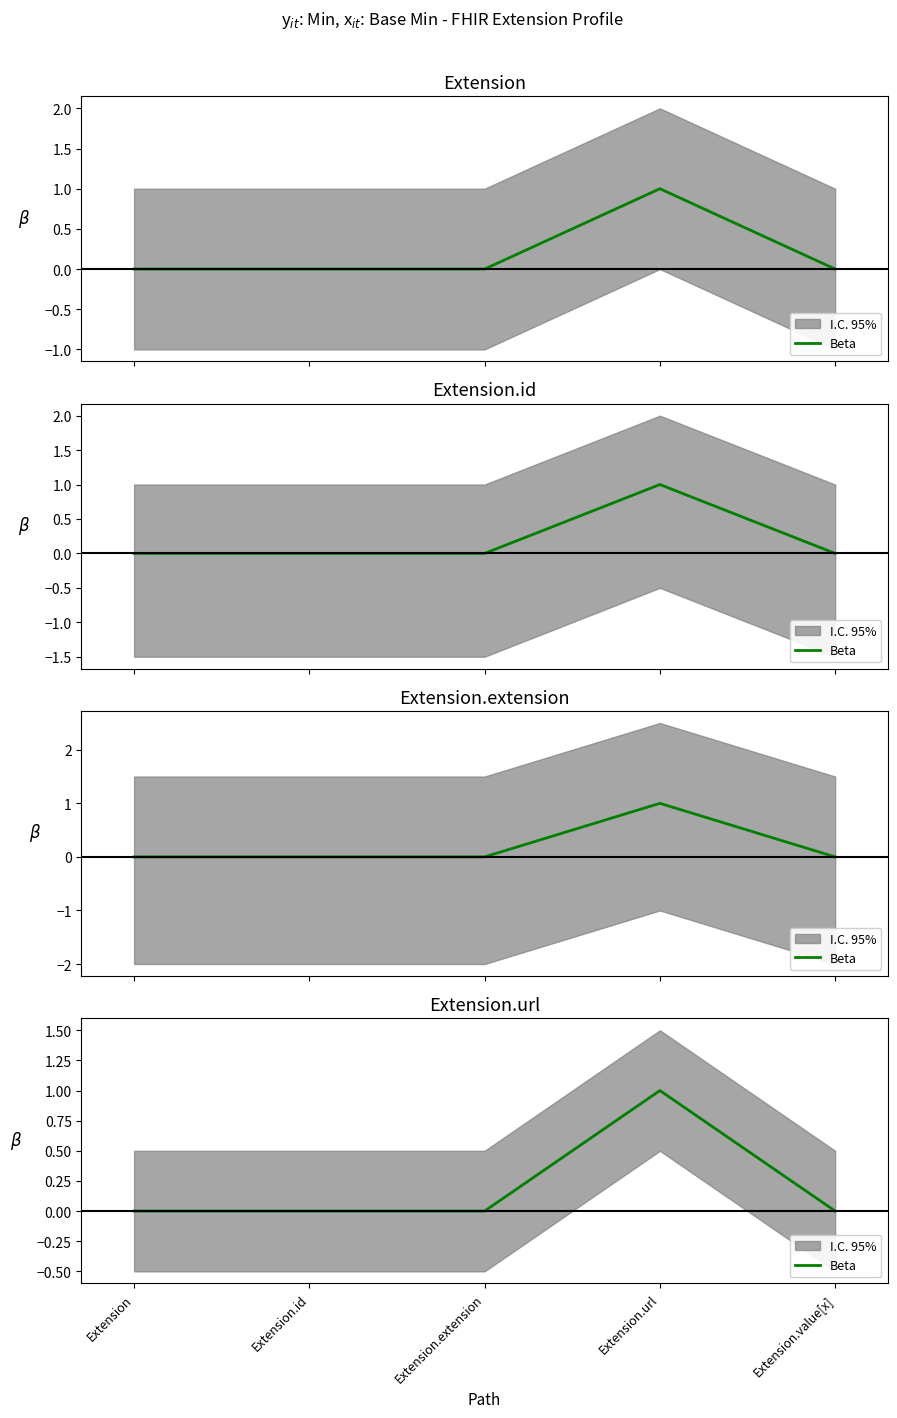

Reading left to right, what are all the values shown in this chart?

Extension=0	Extension.id=0	Extension.extension=0	Extension.url=1	Extension.value[x]=0